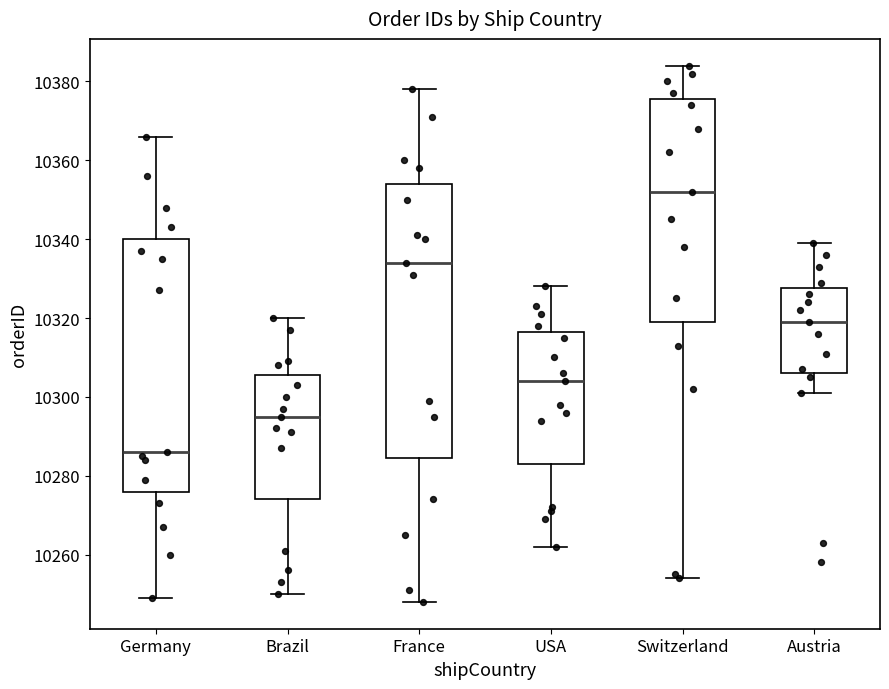

Where is the lower edge of the box for Brazil on the y-axis? The values are not printed on the chart, so give them approximately, as read against the axis.

10274